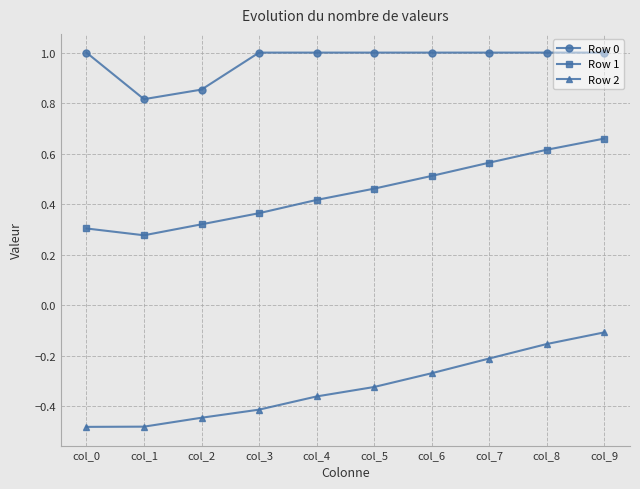

What is the total value across all series at col_3?

1.0